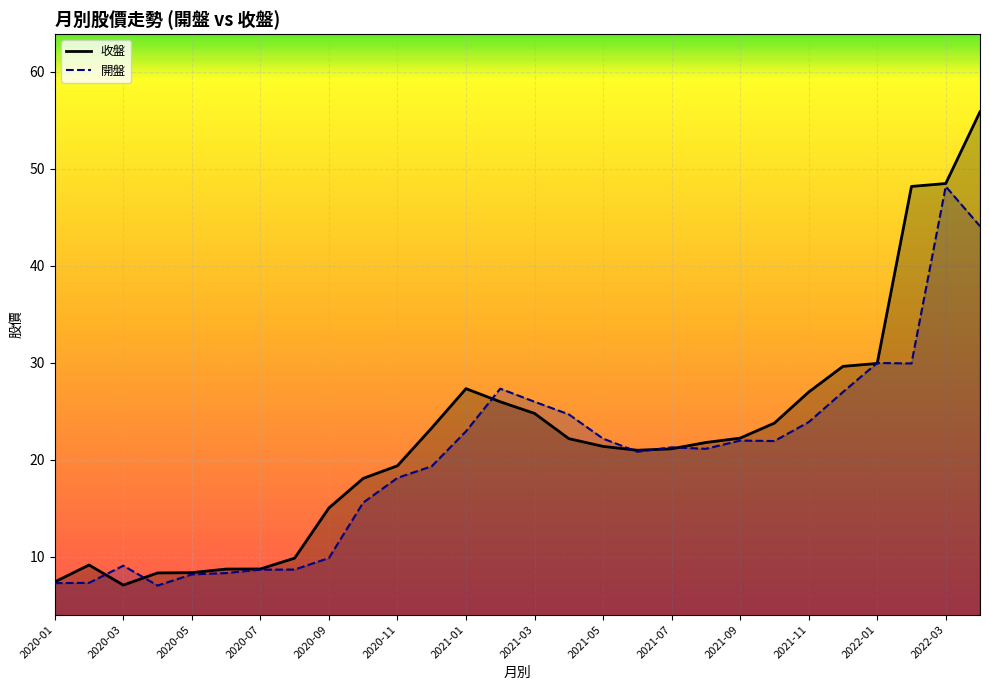

What is the value of the 開盤 point at the 12th from the left?

19.4